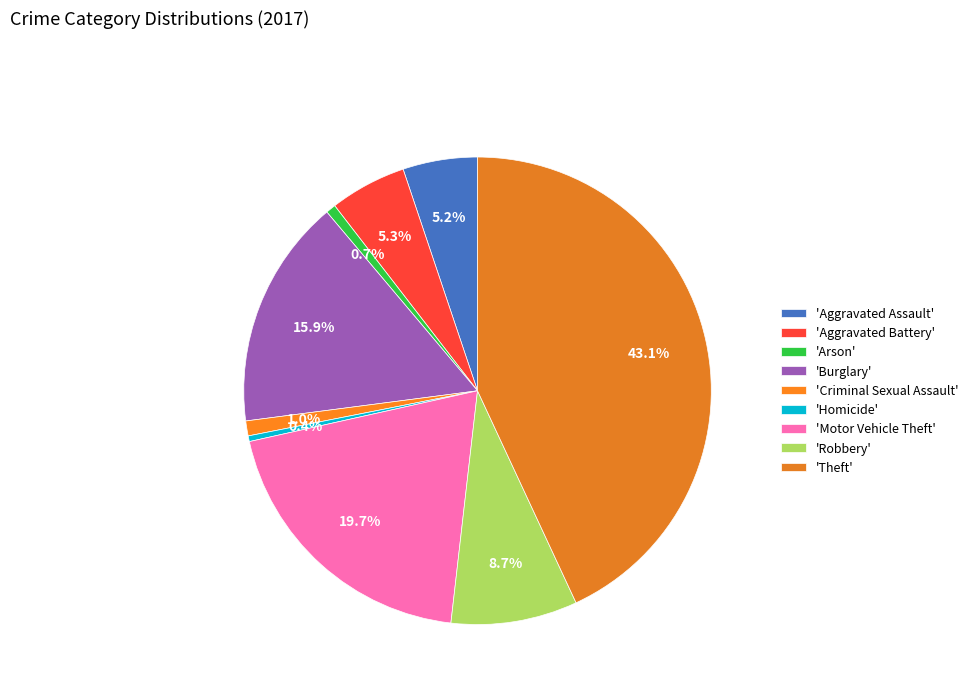

Count the number of slices in the pie.

9